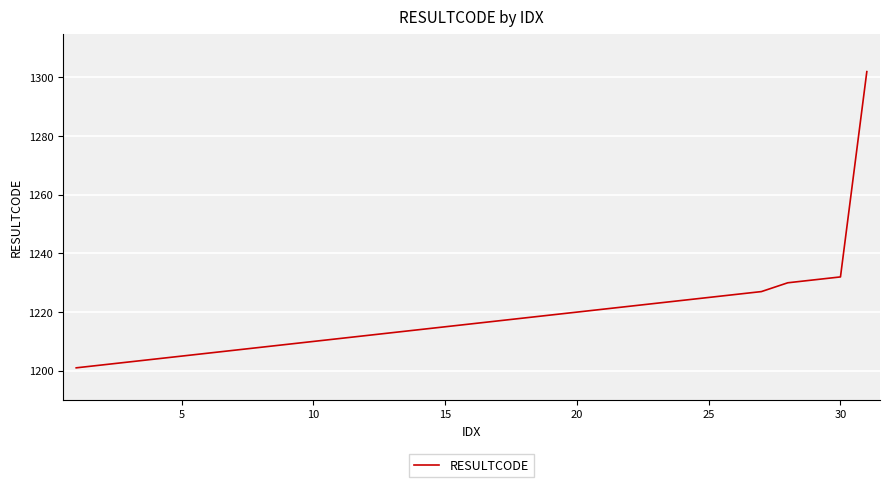

What is the greatest value displayed?

1302